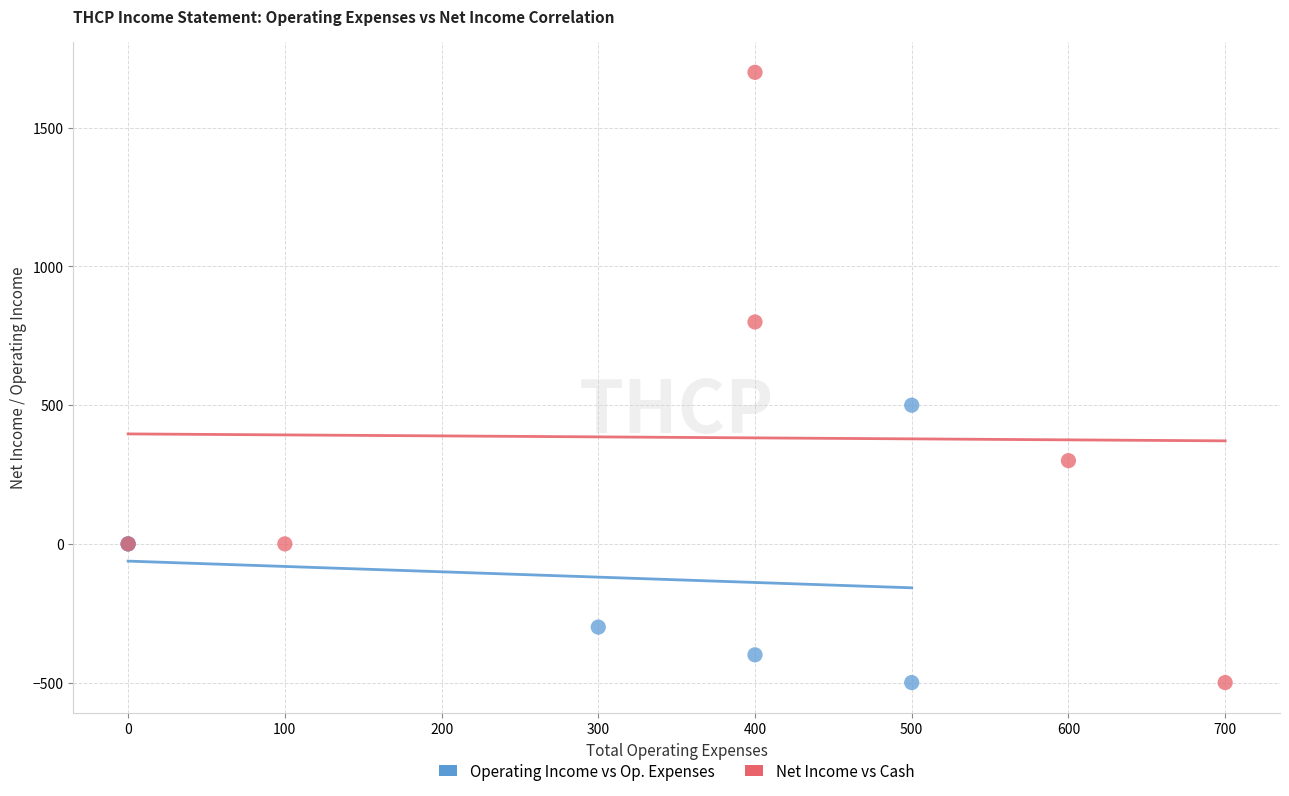

Which series has the widest spread of Y values?

Net Income vs Cash